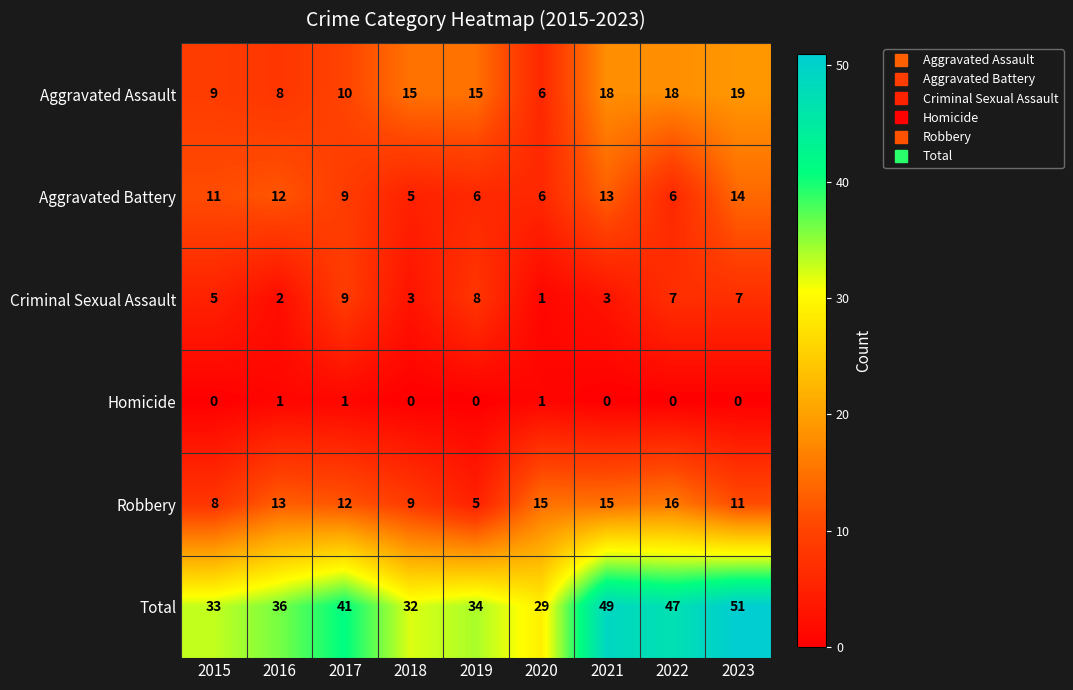

What is the difference between the maximum and minimum values in the Robbery series?

11